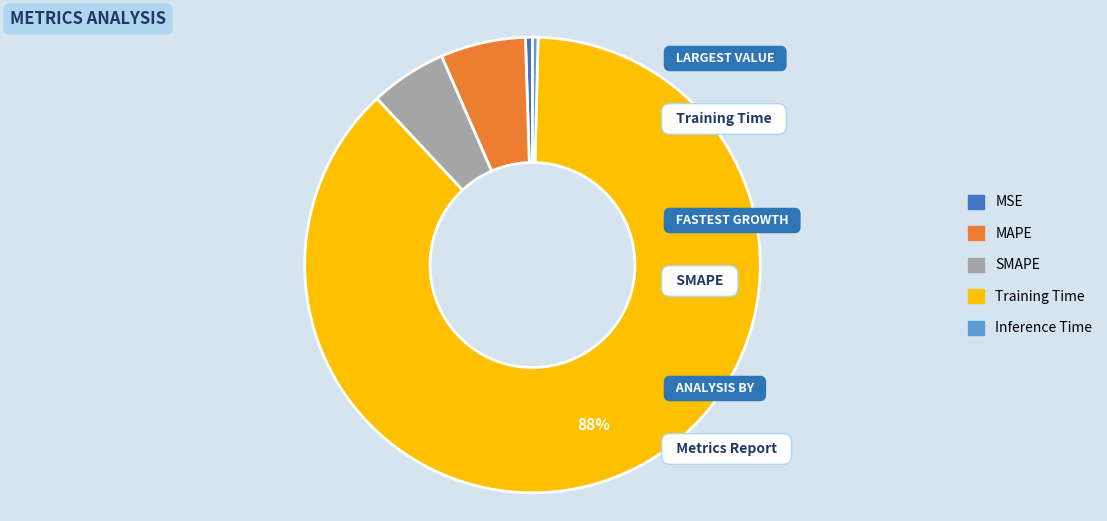

True or false: SMAPE accounts for 5% of the total.

True